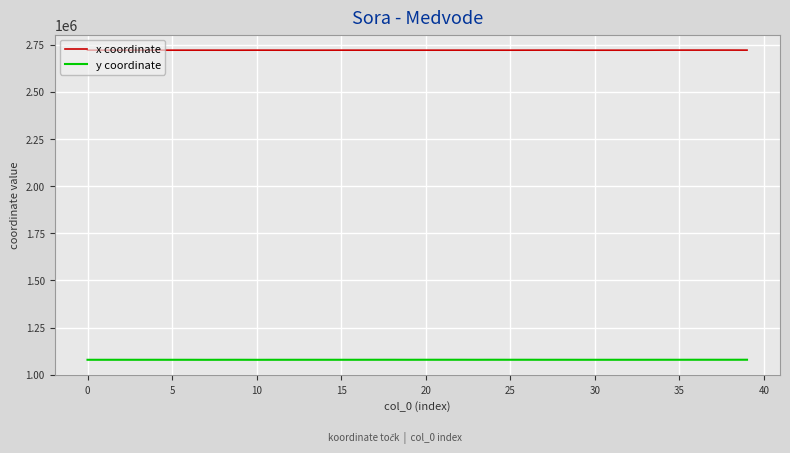

What is the maximum value for x coordinate?

2722312.0